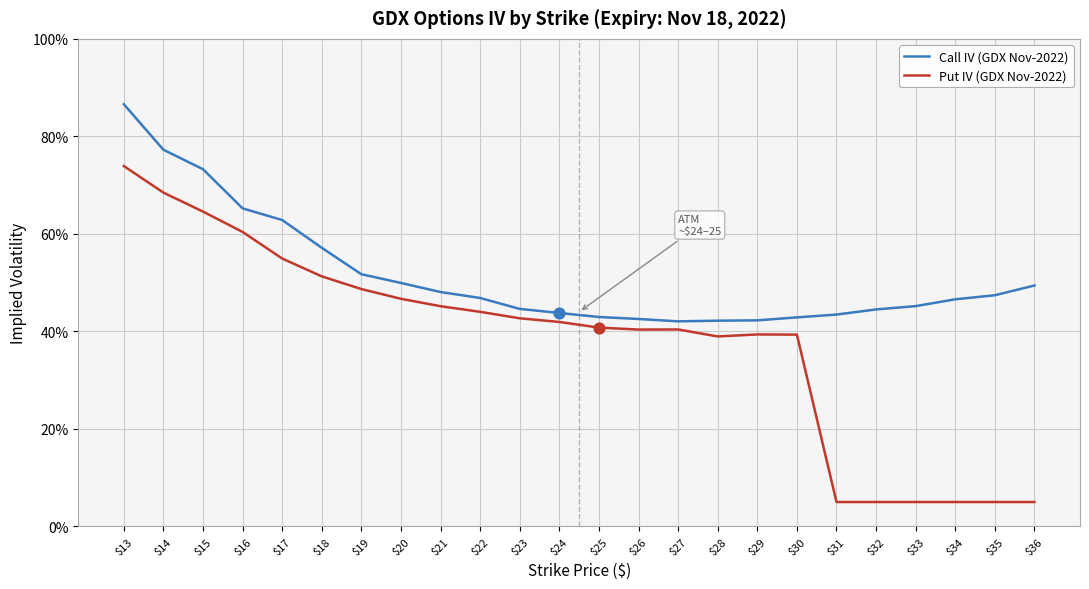

Does the chart have visible grid lines?

Yes